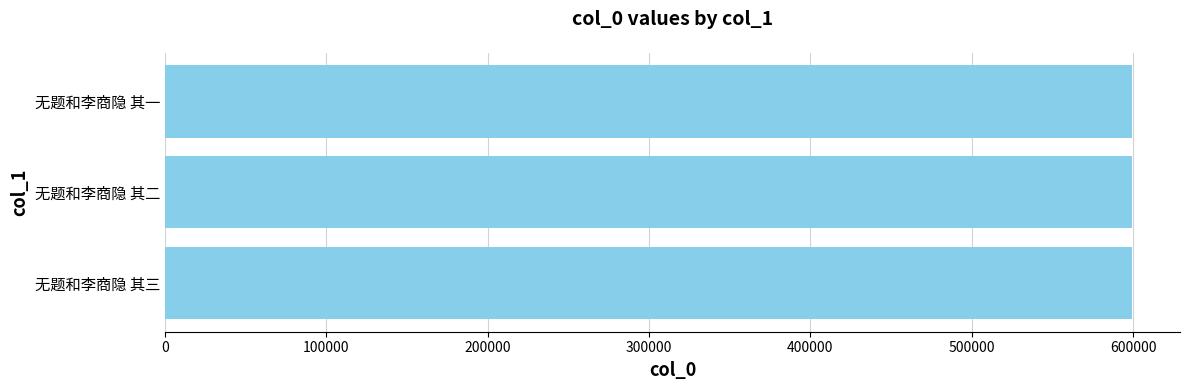

Are the bars horizontal?

Yes